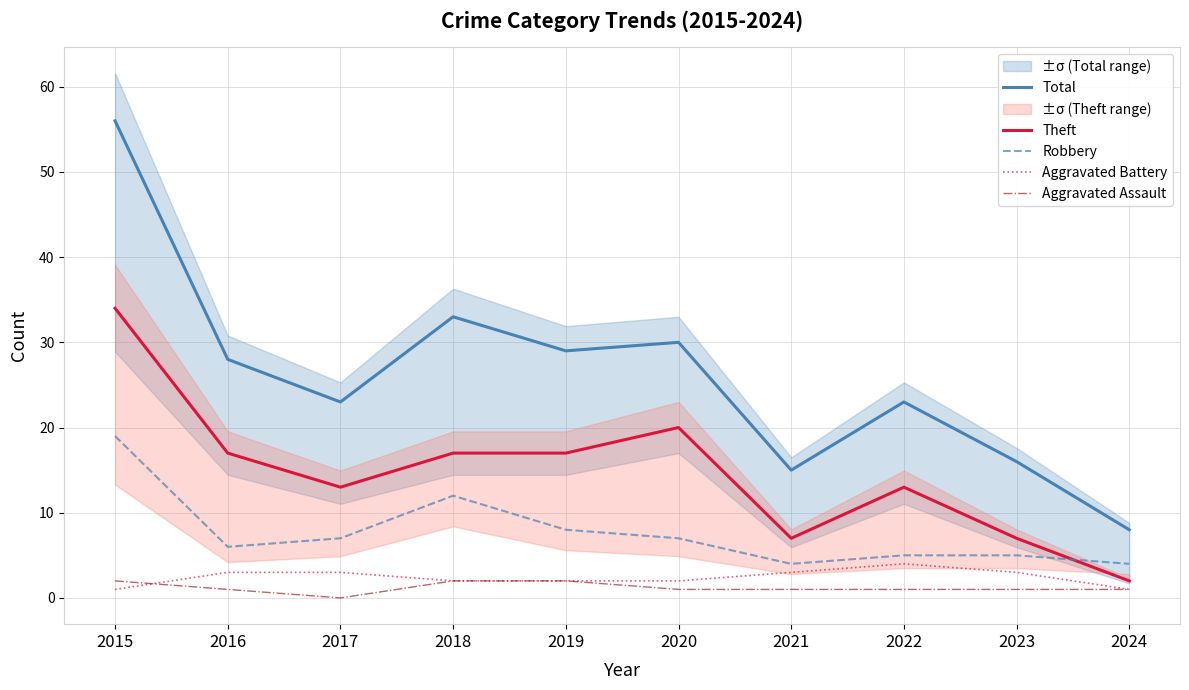

At which category is the sum across all series the highest?

2015